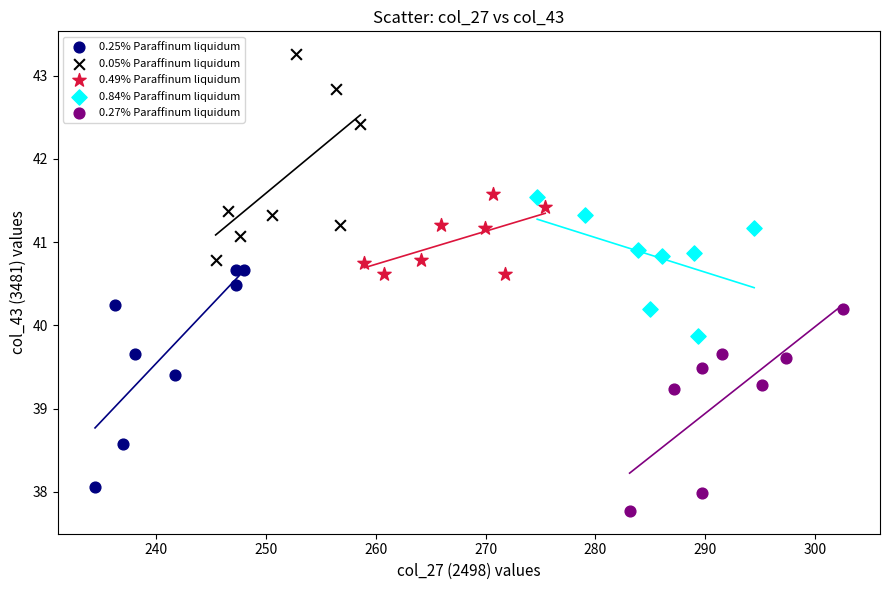

Which series contains the highest Y value?

0.05% Paraffinum liquidum